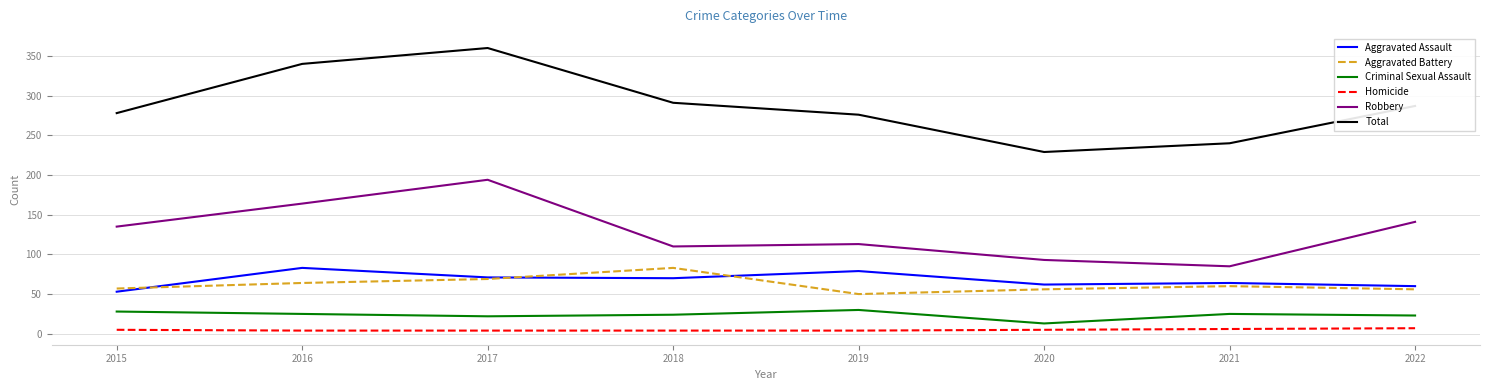

Which series has the widest spread of values?

Total